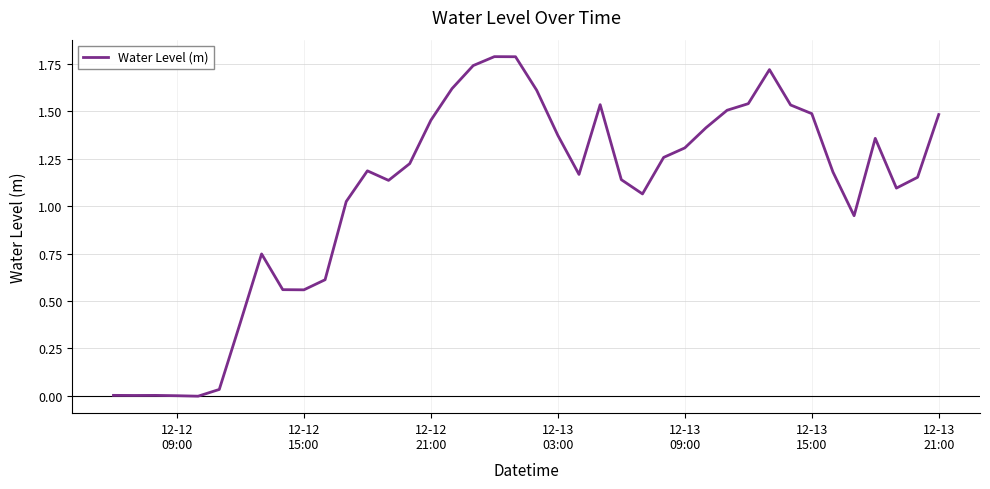

What is the difference between the maximum and minimum values?

1.8